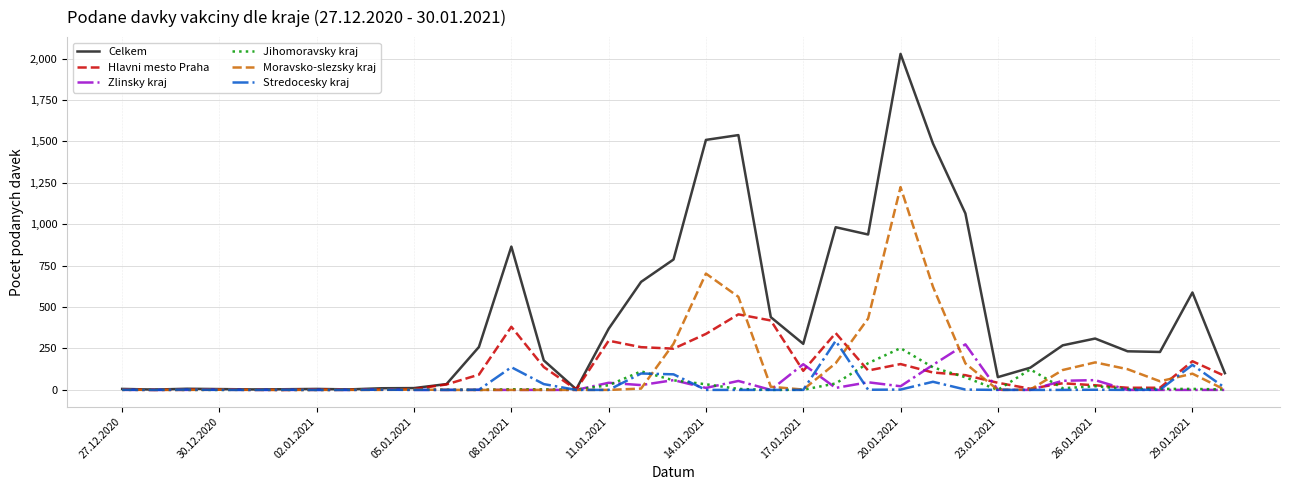

What is the average value of the Zlinsky kraj series?

28